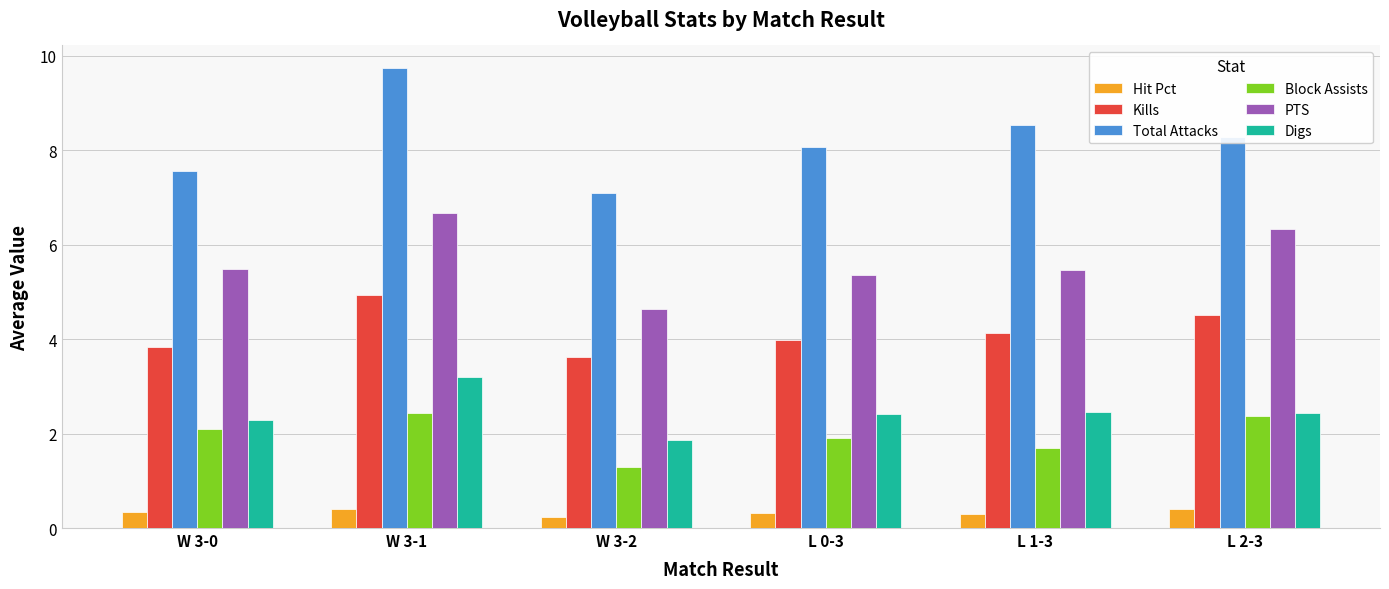

What is the lowest value of the PTS series?

4.6